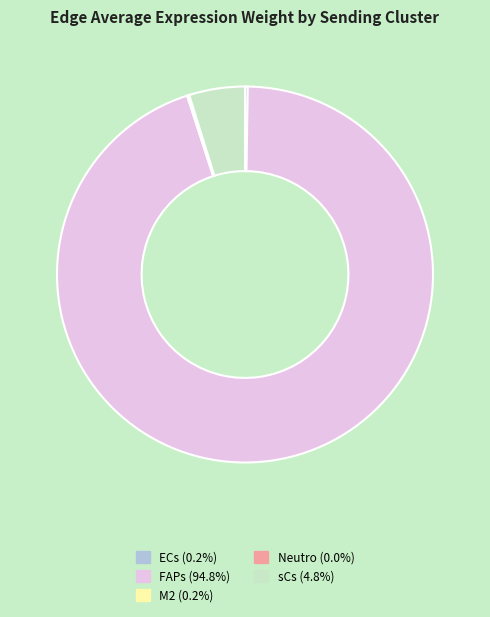

Is there a majority slice in this chart?

Yes